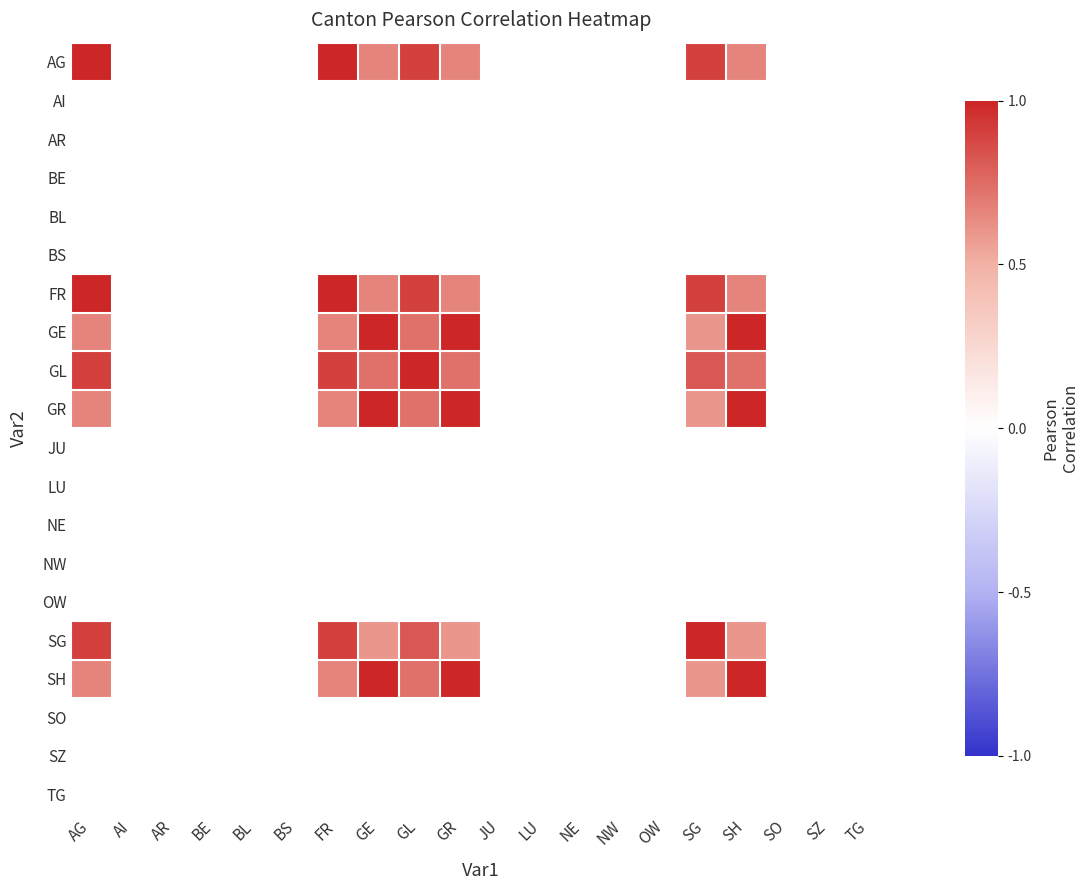

How many series are shown in this chart?

20